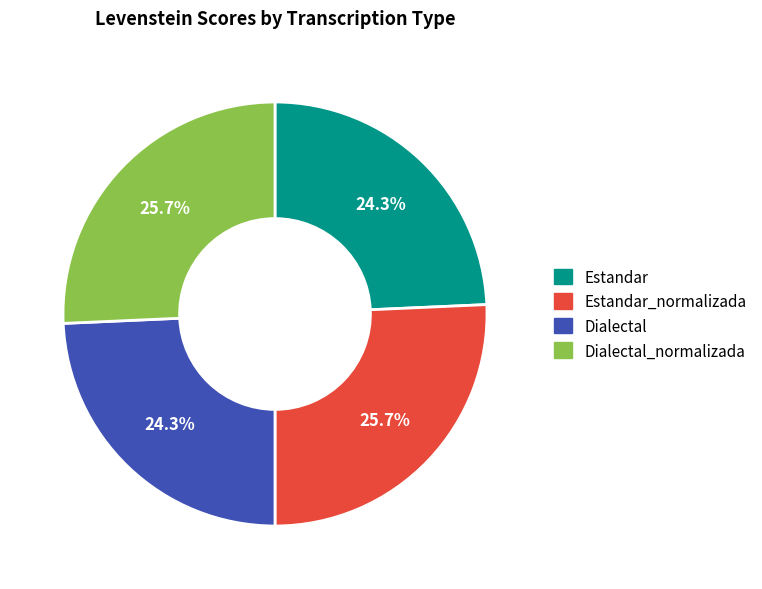

Does any single category account for the majority?

No